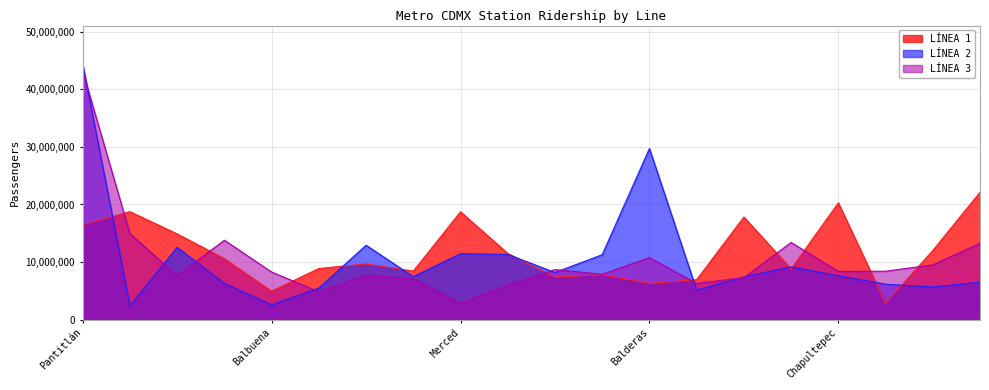

At which label does LÍNEA 3 first exceed 8372339?

Pantitlán